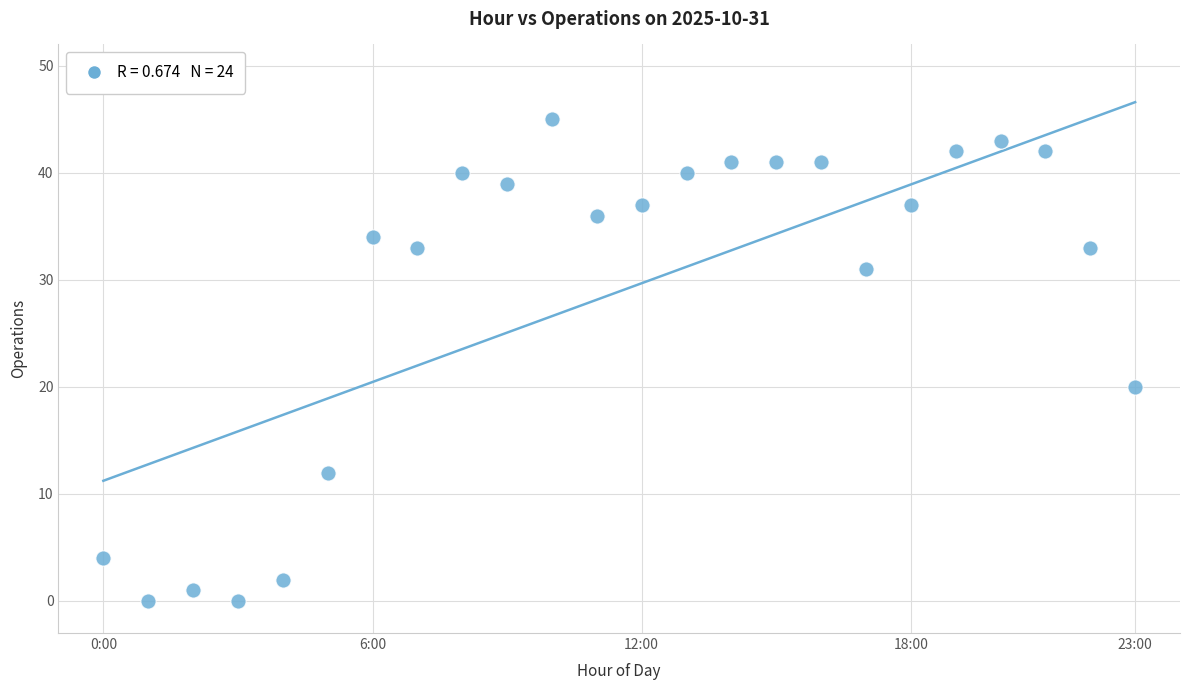

What is the range of Y values (max minus min)?

45